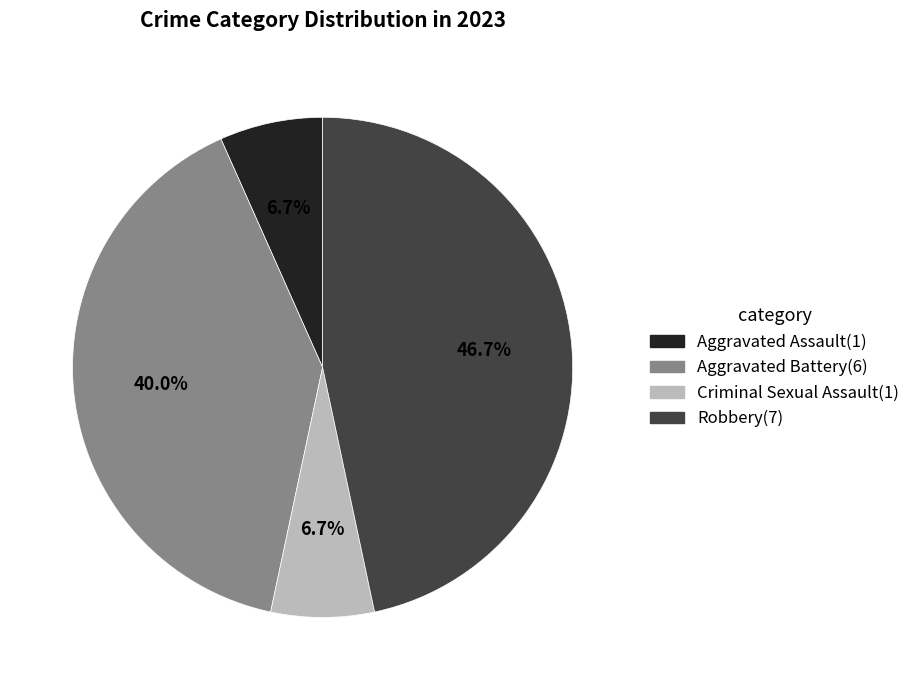

Is it true that Robbery is 47% of the pie?

True